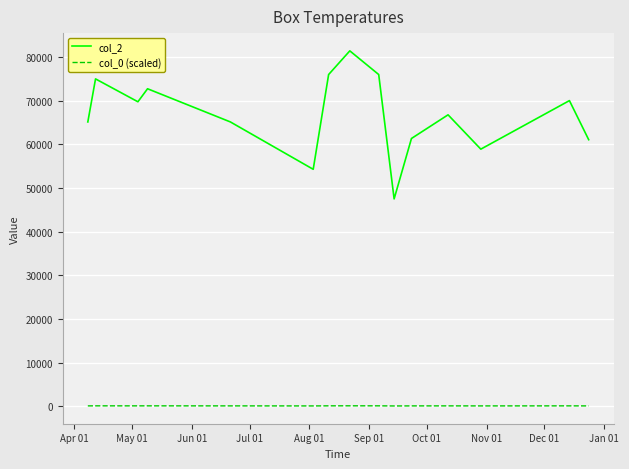

List the series in order of their peak value, highest first.

col_2, col_0 (scaled)